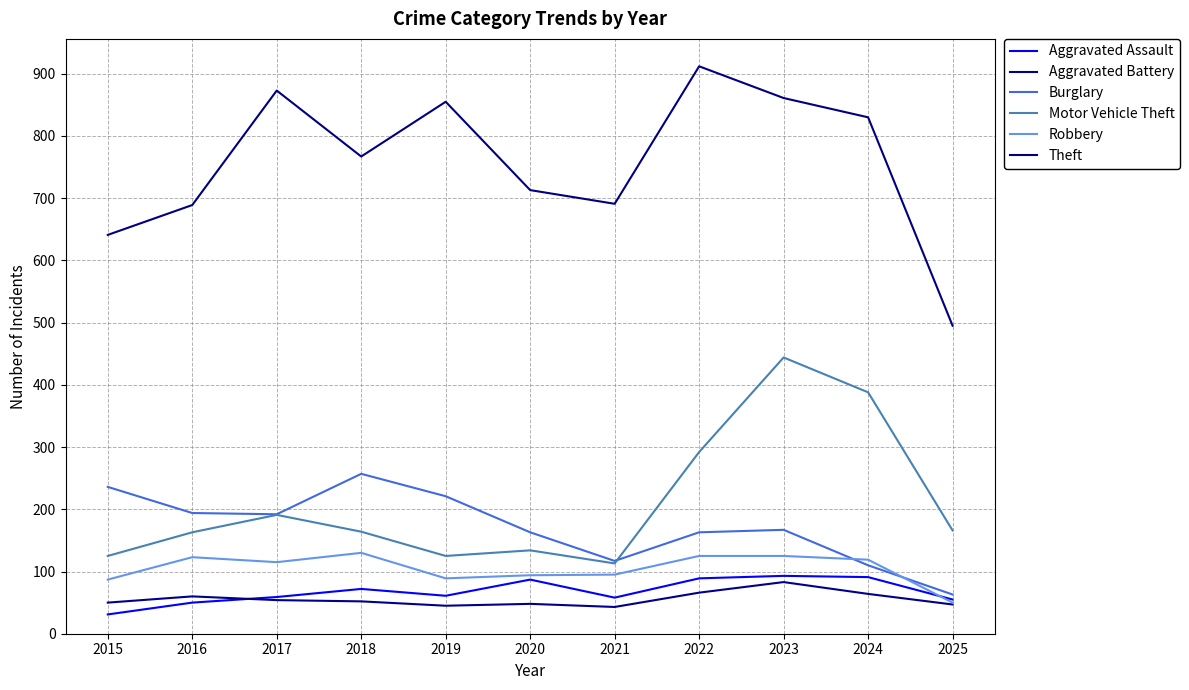

What is the spread (max minus min) of values at 2017?

819